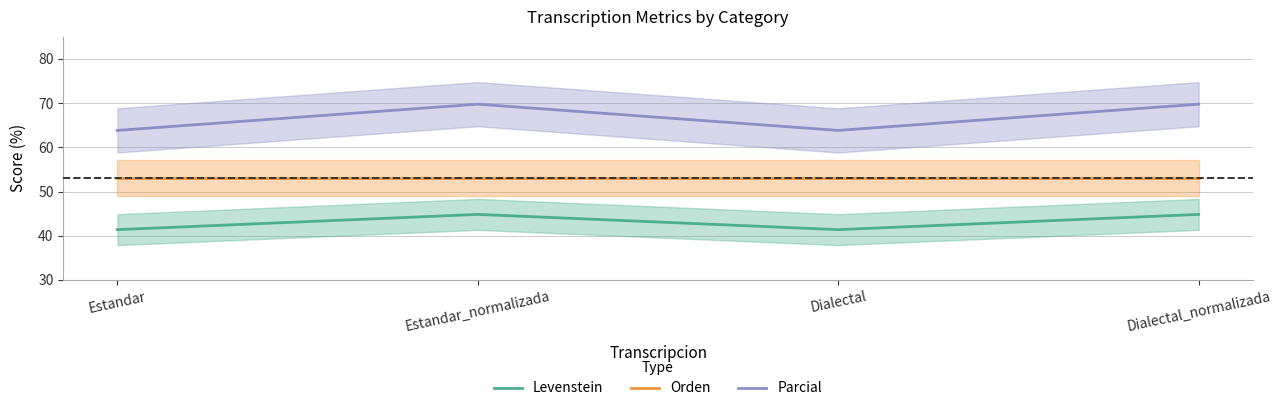

Which has a higher value, Estandar_normalizada or Dialectal?

Estandar_normalizada